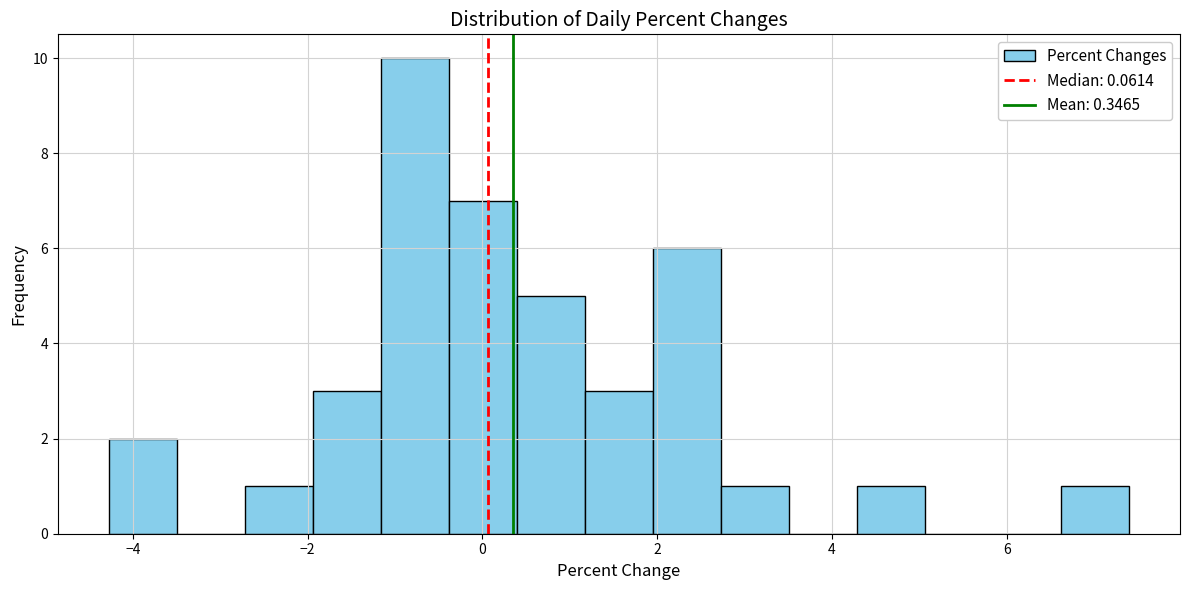

Read against the x-axis, roughly where is the centre of the tallest bar?

-0.8